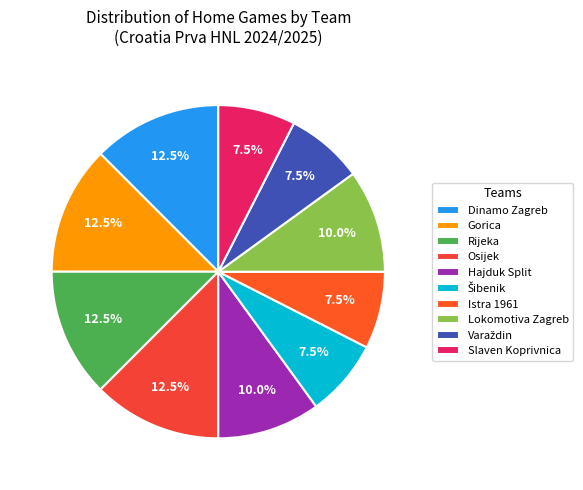

How many segments does this pie chart have?

10